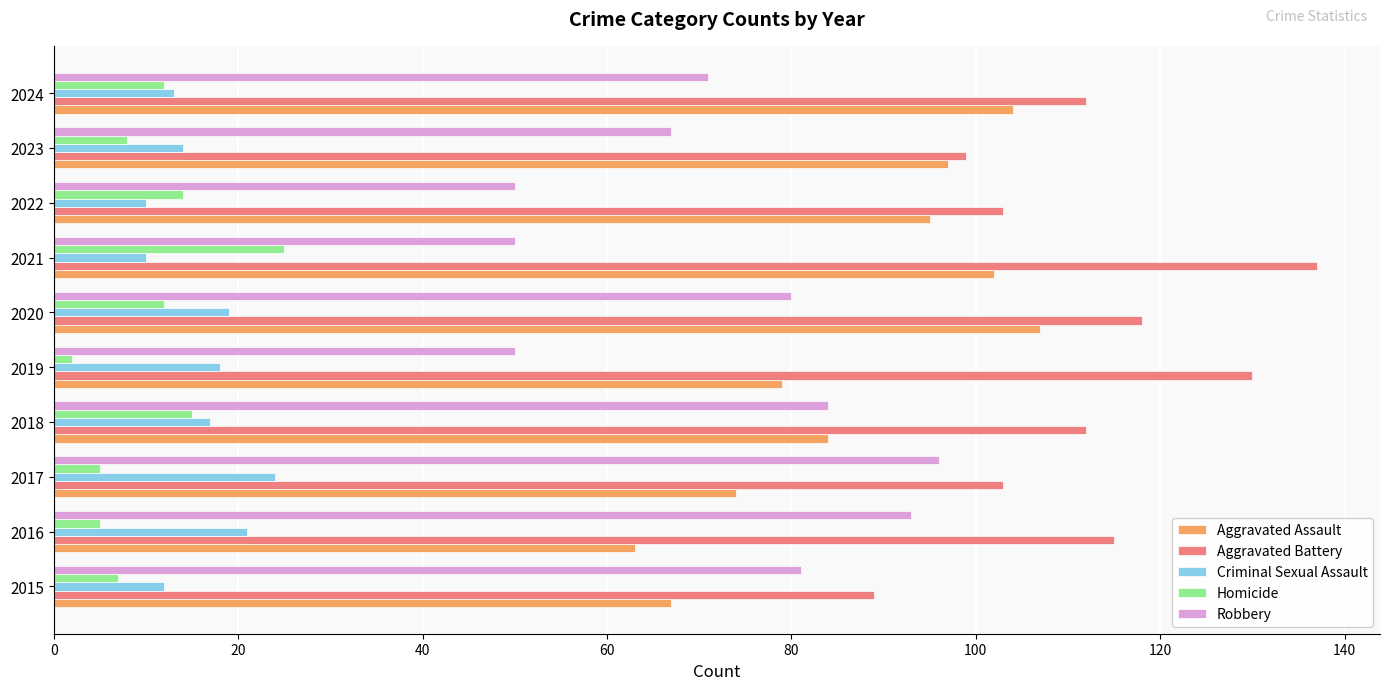

What is the approximate value of Aggravated Battery at 2021?

137